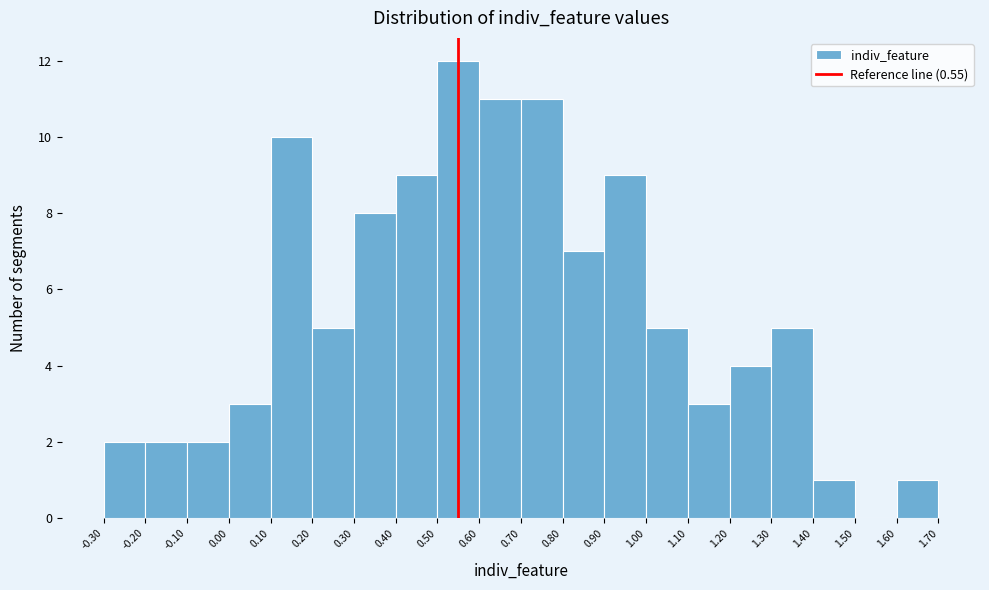

Reading left to right, list every bar in this chart as the range it spans on the x-axis followed by its height. The values are not printed on the chart, so give them approximately, as read against the axis.

-0.30 to -0.20: 2
-0.20 to -0.10: 2
-0.10 to 0.00: 2
0.00 to 0.10: 3
0.10 to 0.20: 10
0.20 to 0.30: 5
0.30 to 0.40: 8
0.40 to 0.50: 9
0.50 to 0.60: 12
0.60 to 0.70: 11
0.70 to 0.80: 11
0.80 to 0.90: 7
0.90 to 1.00: 9
1.00 to 1.10: 5
1.10 to 1.20: 3
1.20 to 1.30: 4
1.30 to 1.40: 5
1.40 to 1.50: 1
1.50 to 1.60: 0
1.60 to 1.70: 1